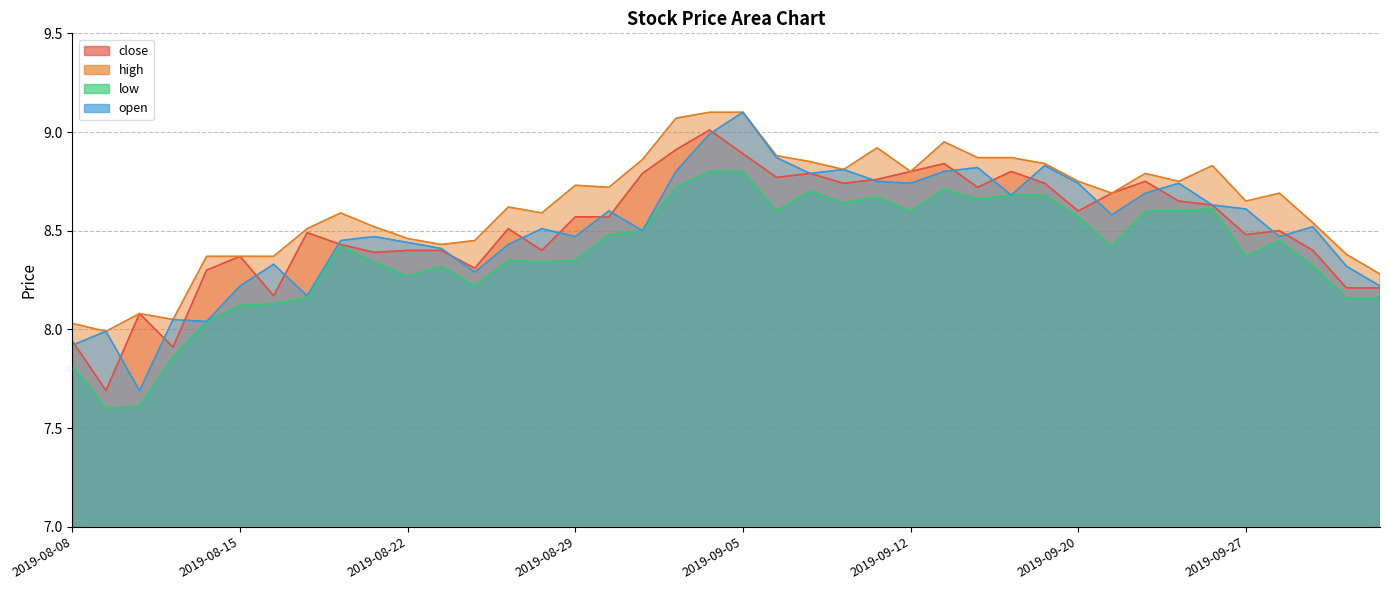

Is the value of open at 2019-09-19 greater than the value of high at 2019-09-20?

Yes